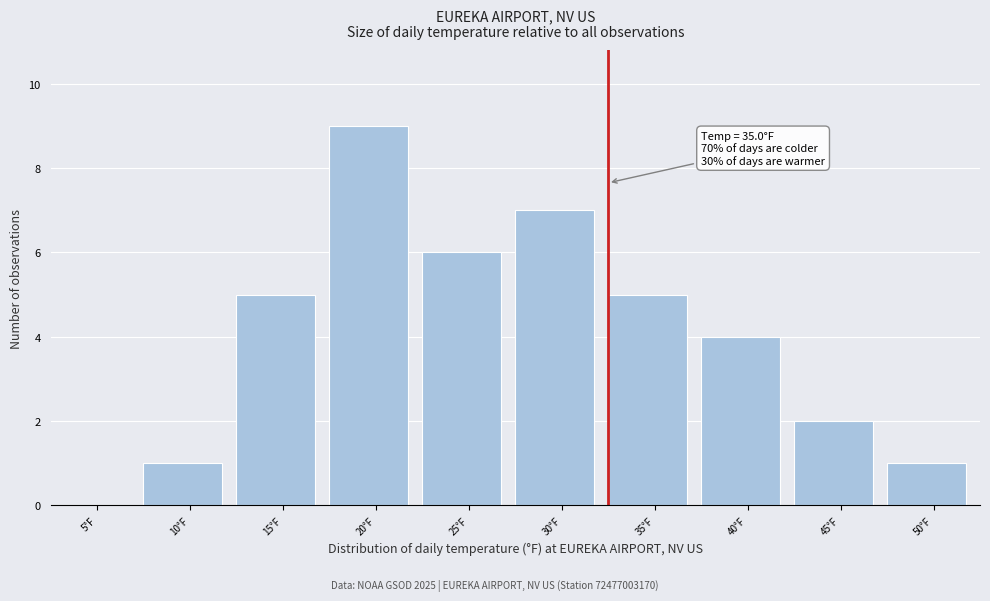

Reading right to left, extract all data points from this chart.

50°F=1	45°F=2	40°F=4	35°F=5	30°F=7	25°F=6	20°F=9	15°F=5	10°F=1	5°F=0